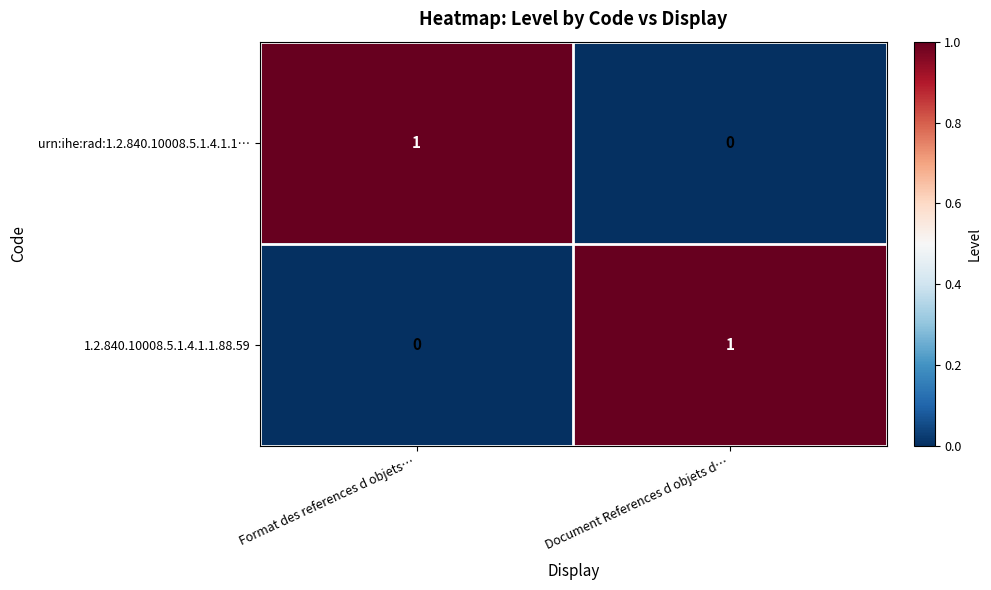

Rank the categories by 1.2.840.10008.5.1.4.1.1.88.59 value from highest to lowest.

Document References d objets d…, Format des references d objets…